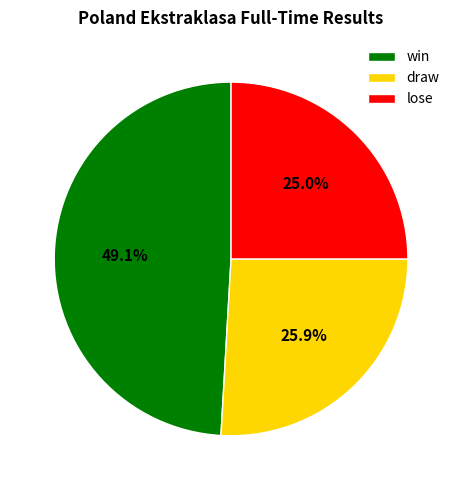

Rank the categories by value from lowest to highest.

lose, draw, win